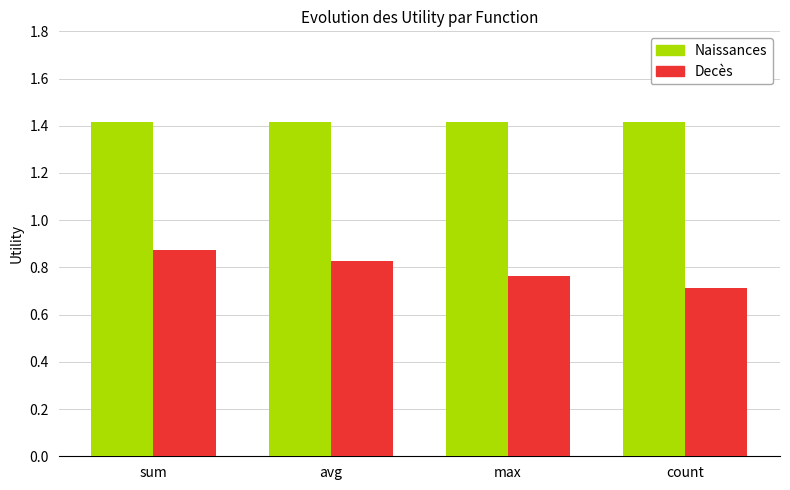

What is the average value of the Naissances series?

1.4